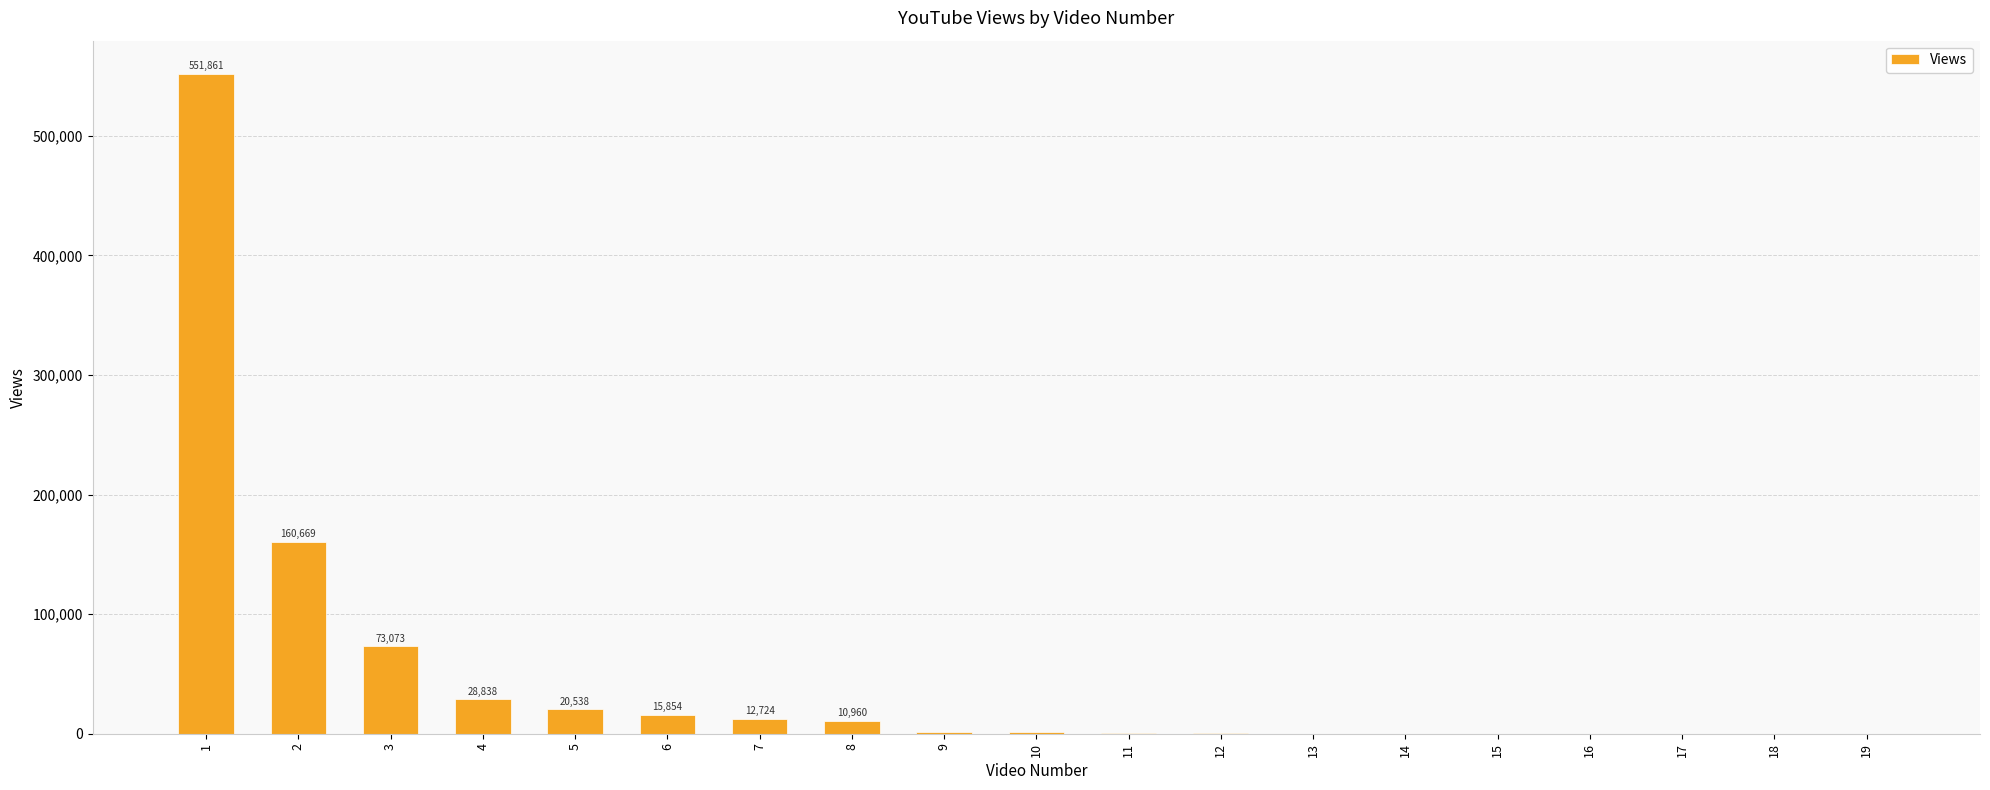

What is the greatest value displayed?

551861